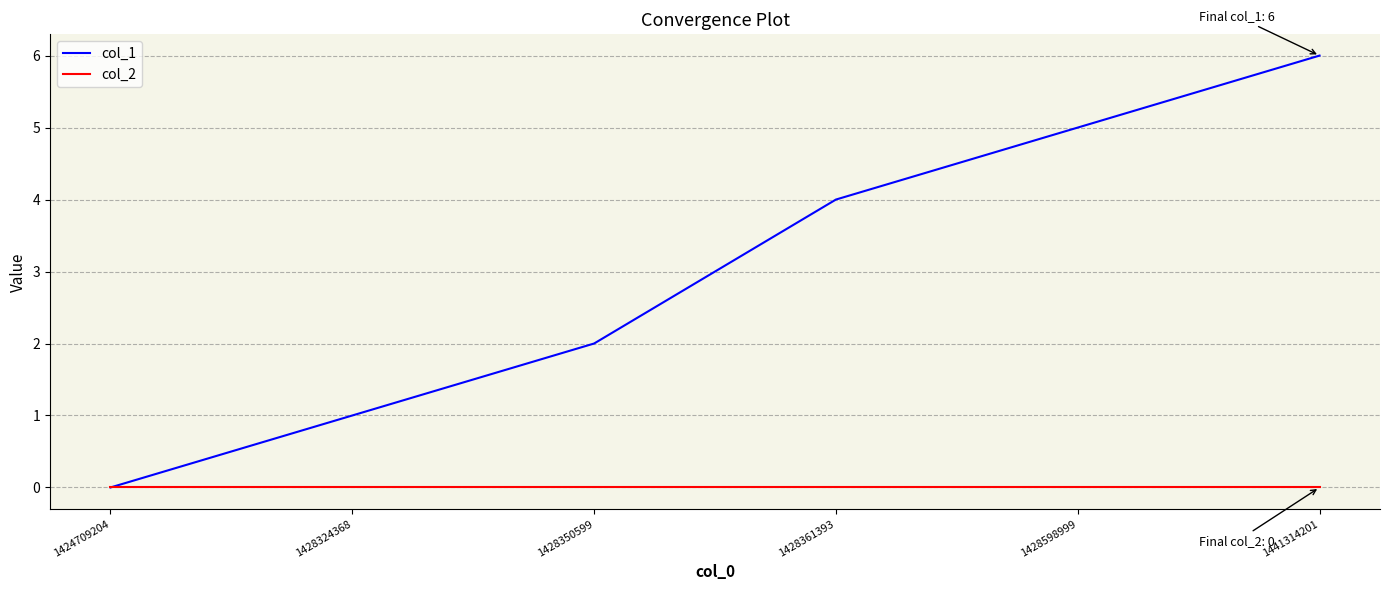

The col_2 series shows 0 at 1441314201. True or false?

True